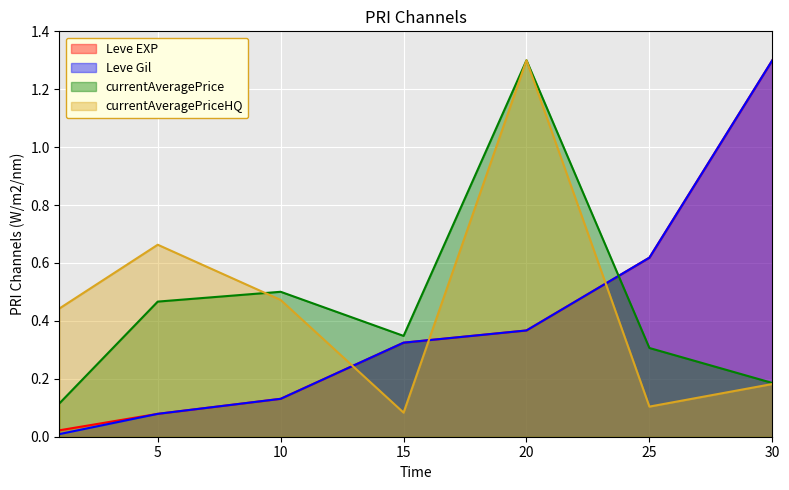

Between 5 and 15, which series saw the biggest shift?

currentAveragePriceHQ